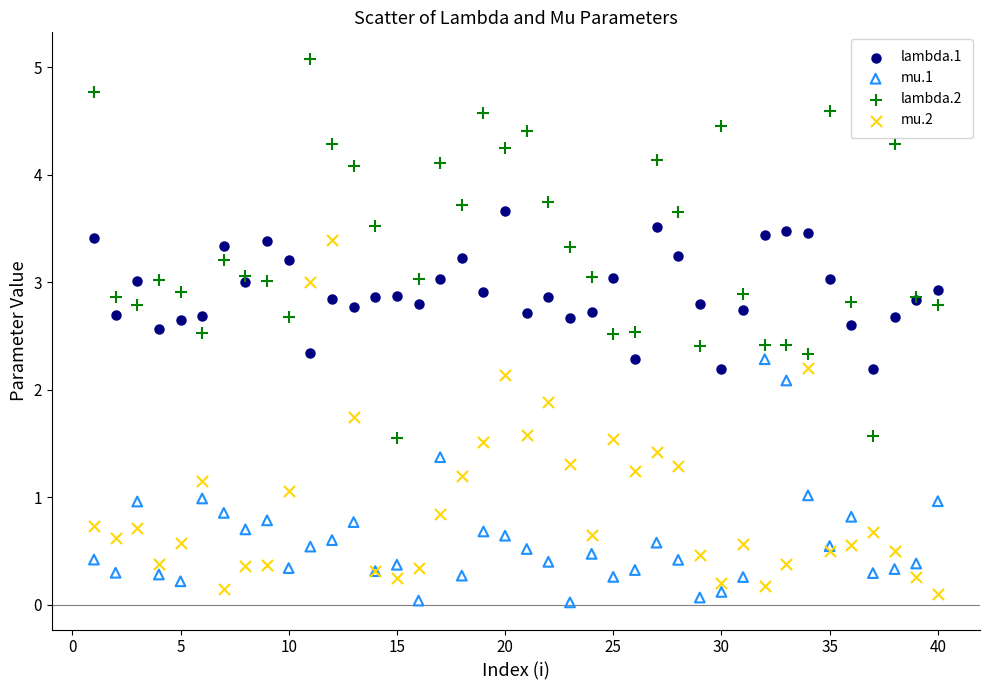

Which series has the widest spread of Y values?

lambda.2